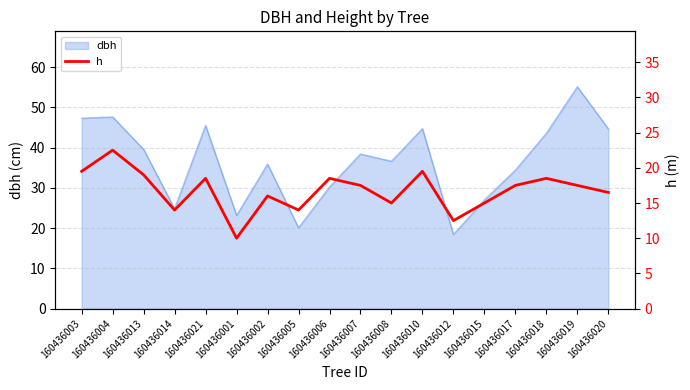

The value of dbh at 160436010 is 25.2. True or false?

False